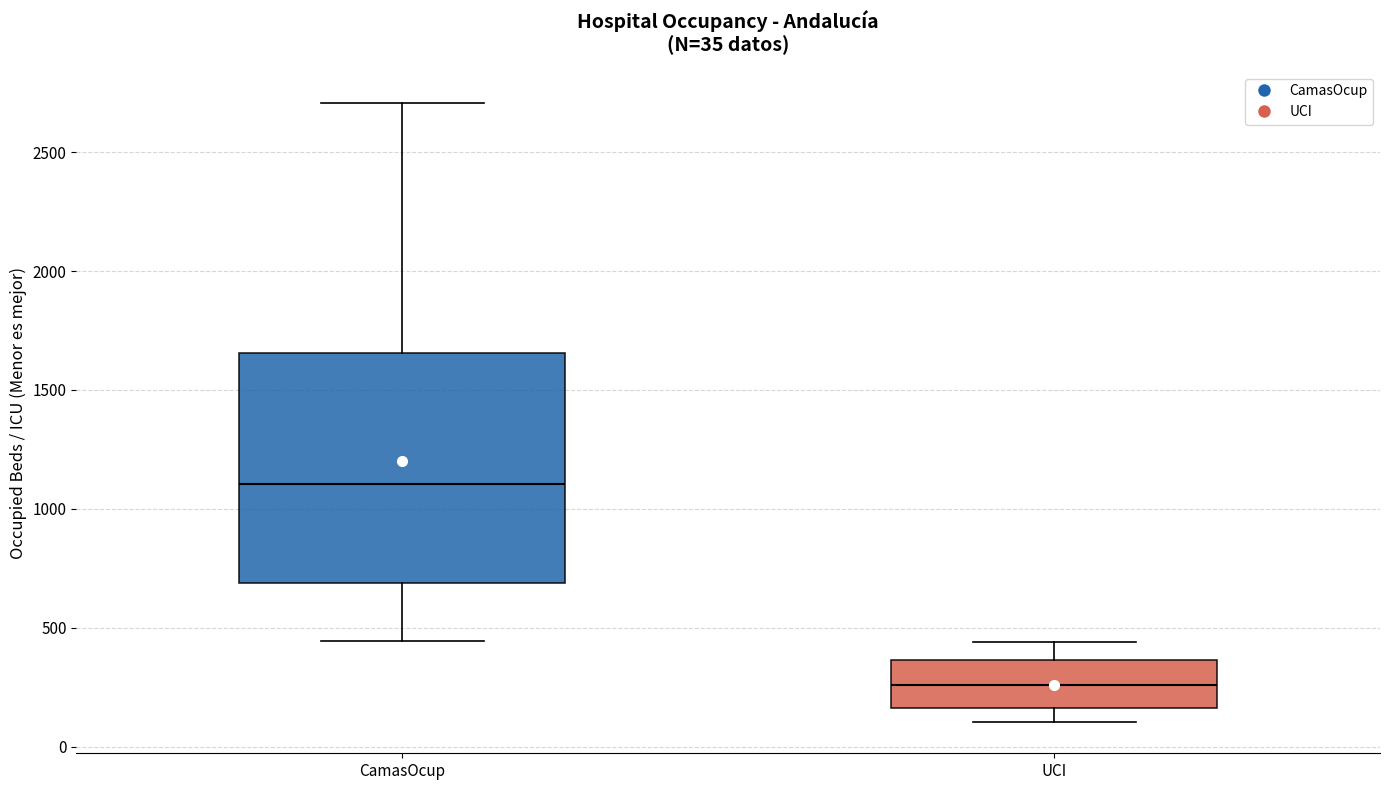

Comparing the boxes themselves (not the whiskers), which one is the tallest?

CamasOcup